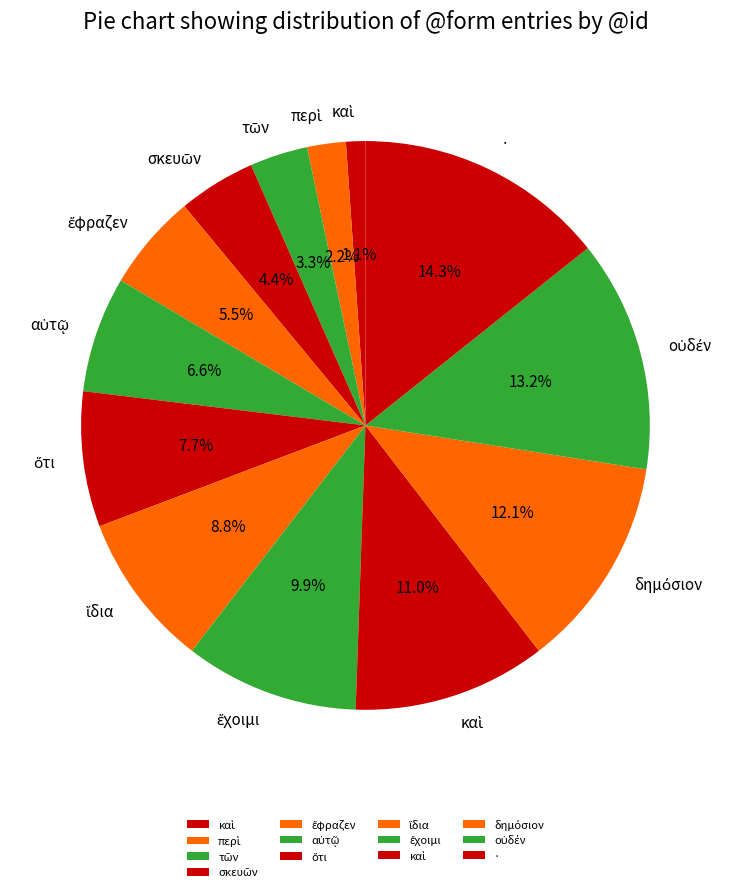

Does any single category account for the majority?

No